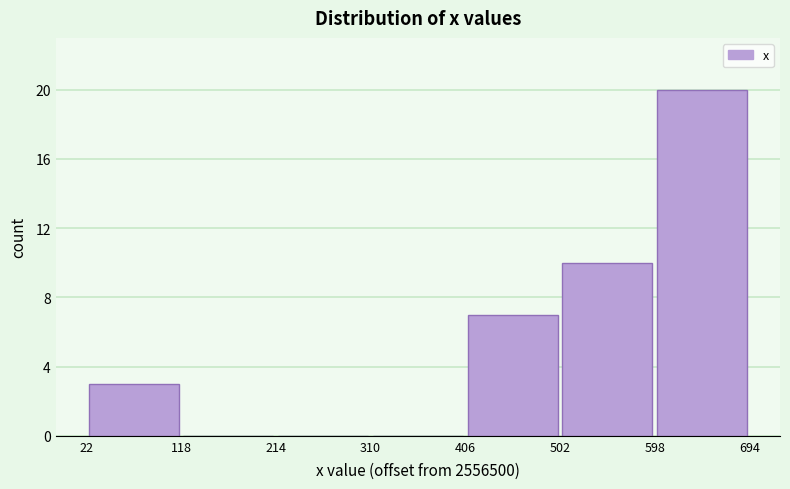

Reading left to right, transcribe this chart: for each bar, give the range it covers on the x-axis and its height. The values are not printed on the chart, so give them approximately, as read against the axis.

22 to 118: 3
118 to 214: 0
214 to 310: 0
310 to 406: 0
406 to 502: 7
502 to 598: 10
598 to 694: 20